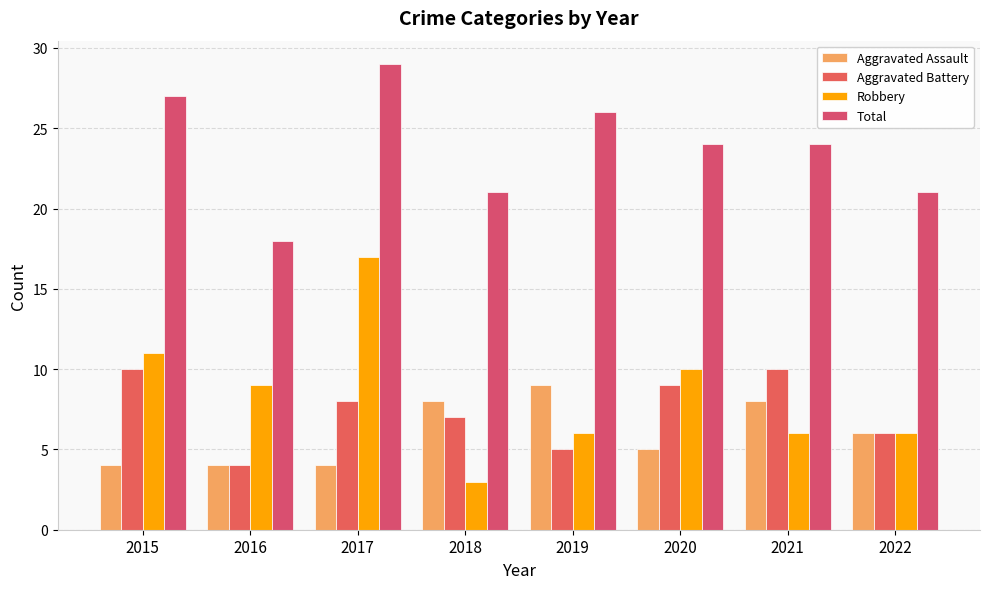

The Aggravated Battery series shows 3 at 2016. True or false?

False